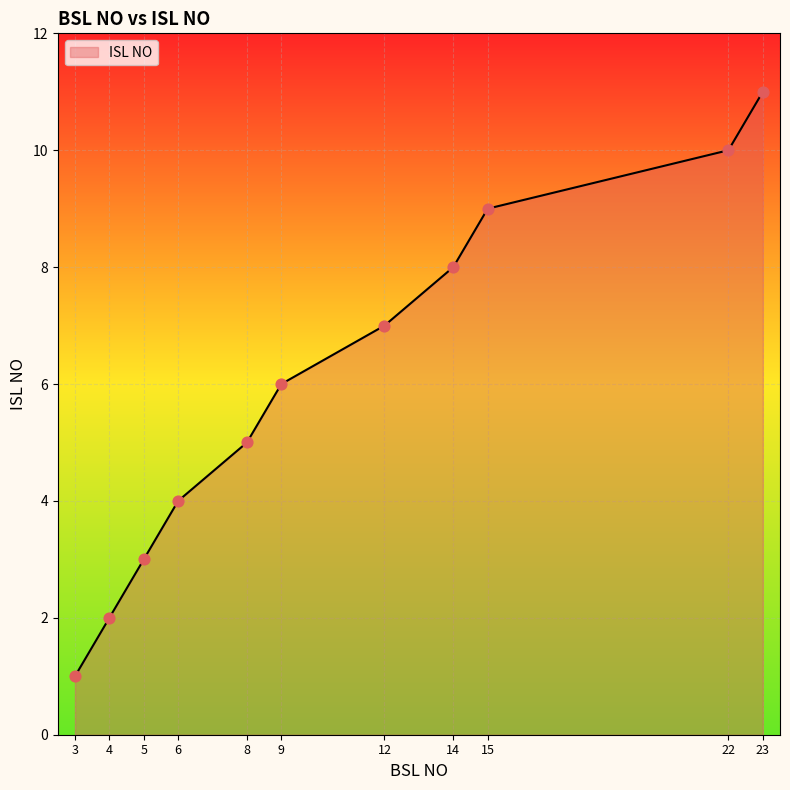

Which has a higher value, 12 or 5?

12